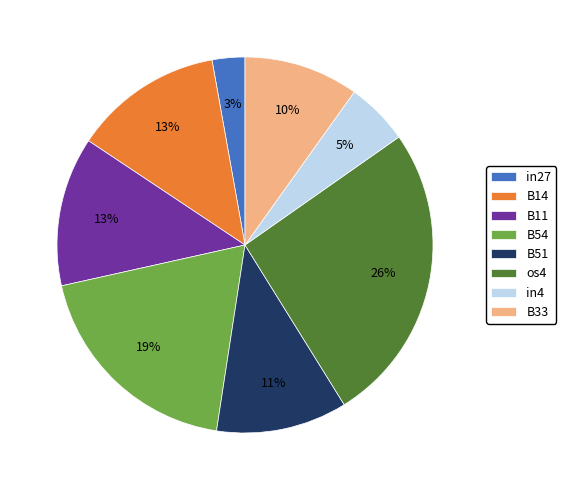

To the nearest percent, what percentage of the pie is B54?

19%